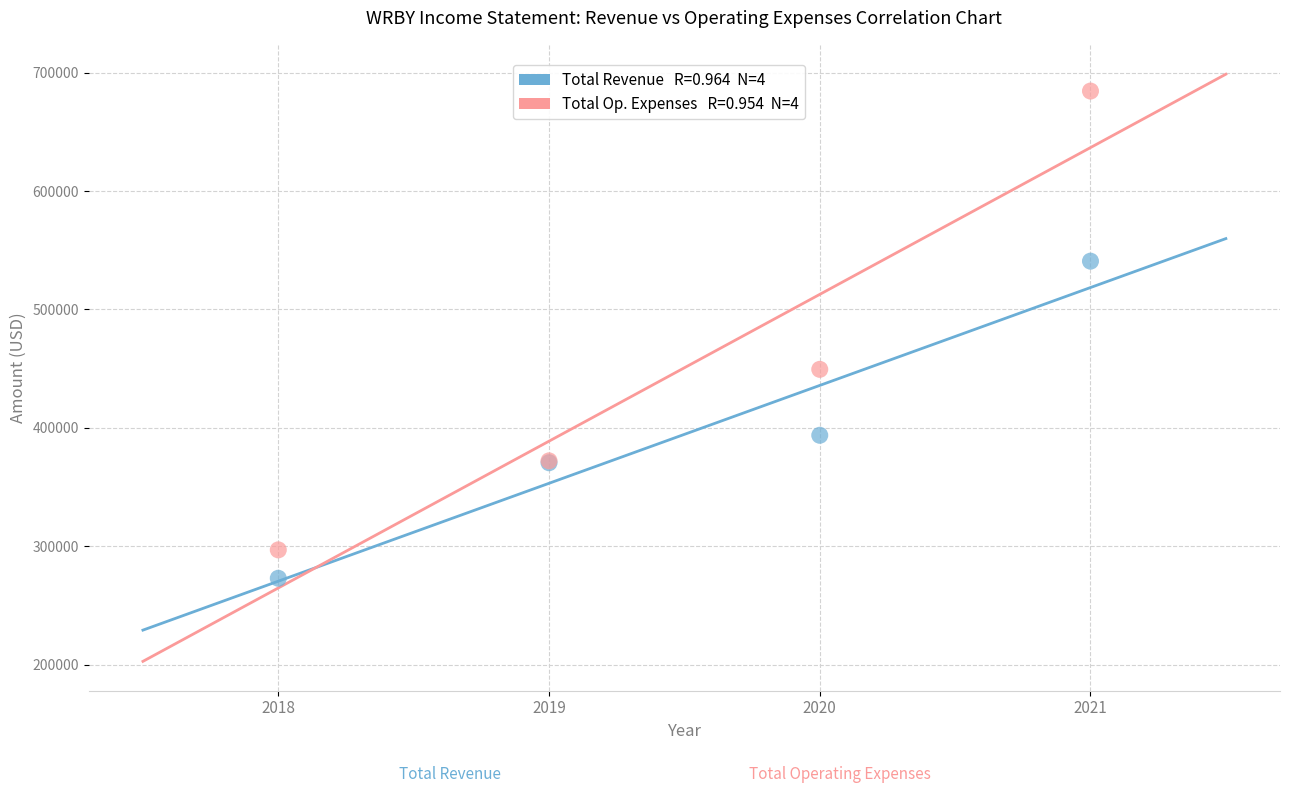

Across all series, what Y value is closest to 478700?

449400